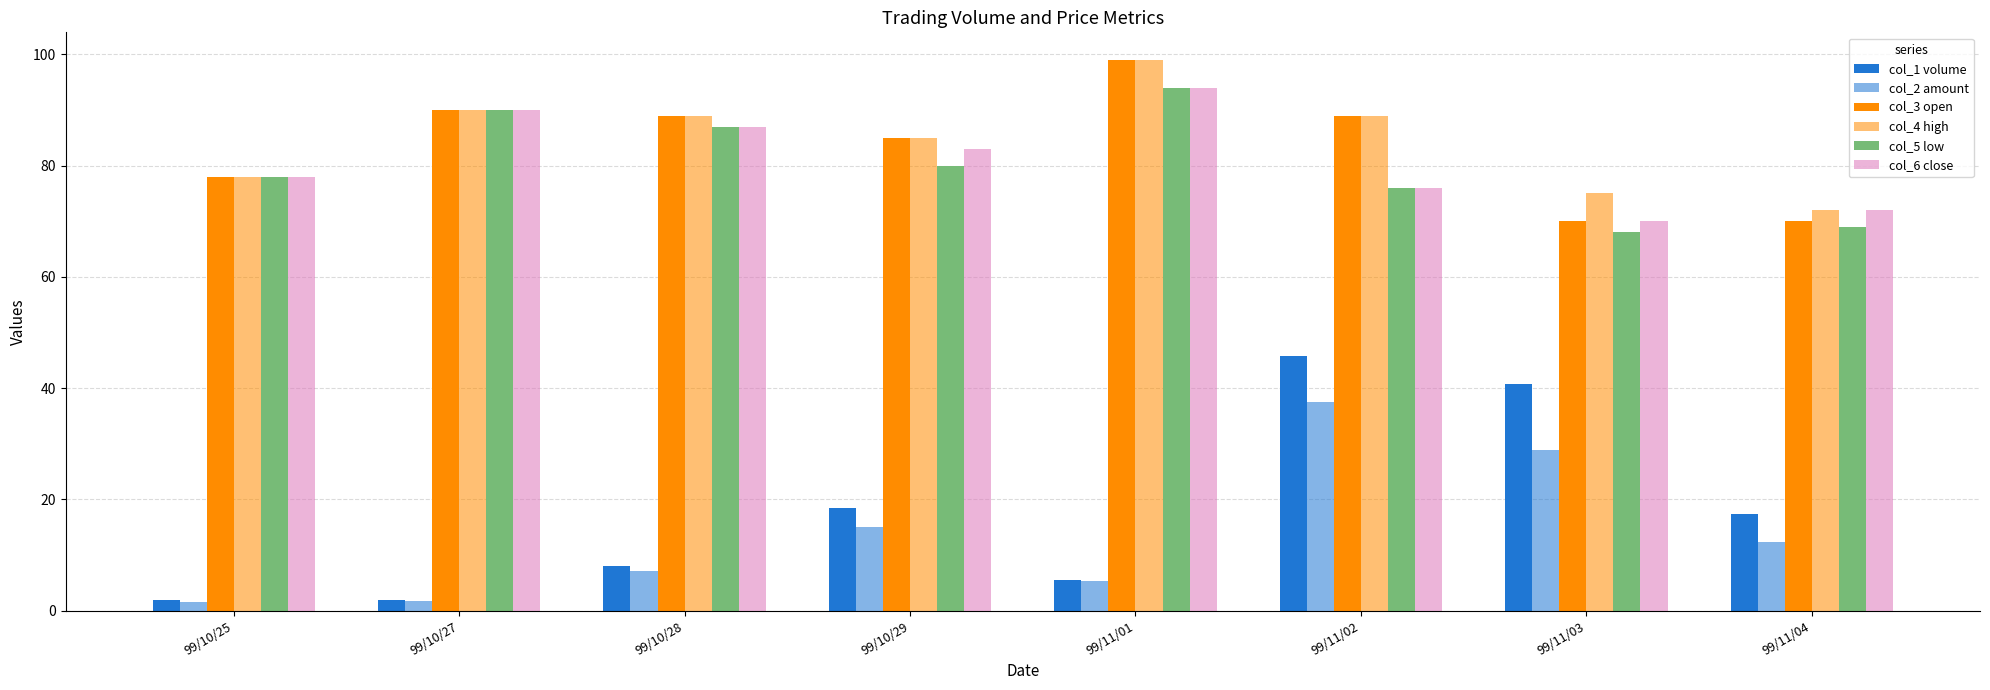

True or false: col_4 high has a value of 75.0 at 99/11/03.

True